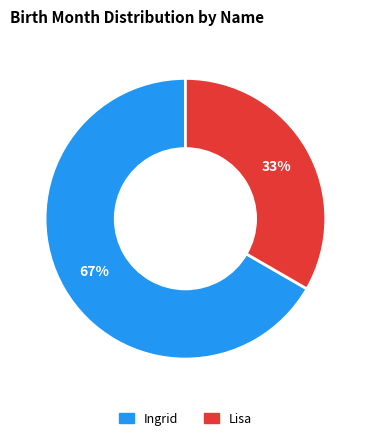

Rank the categories by value from highest to lowest.

Ingrid, Lisa